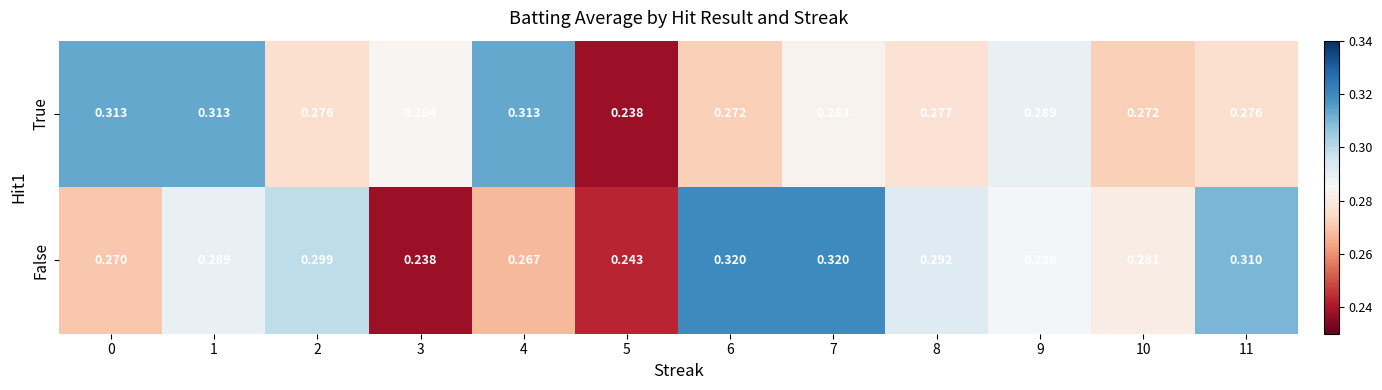

Which series has the largest total across all categories?

False